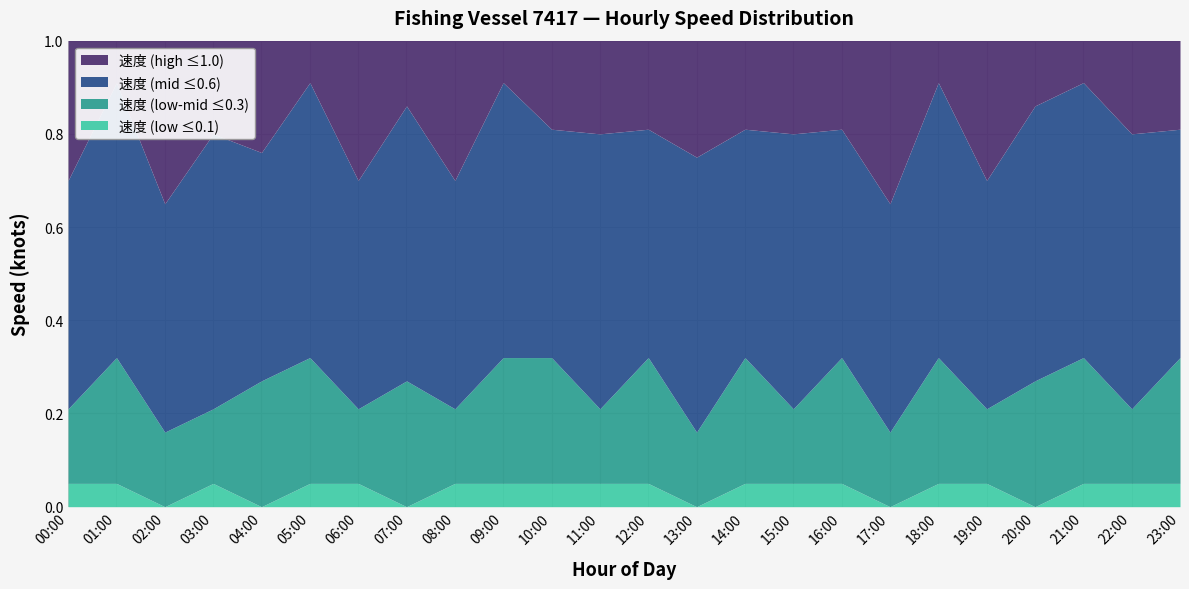

What are all the series names shown in the legend?

速度 (low ≤0.1), 速度 (low-mid ≤0.3), 速度 (mid ≤0.6), 速度 (high ≤1.0)